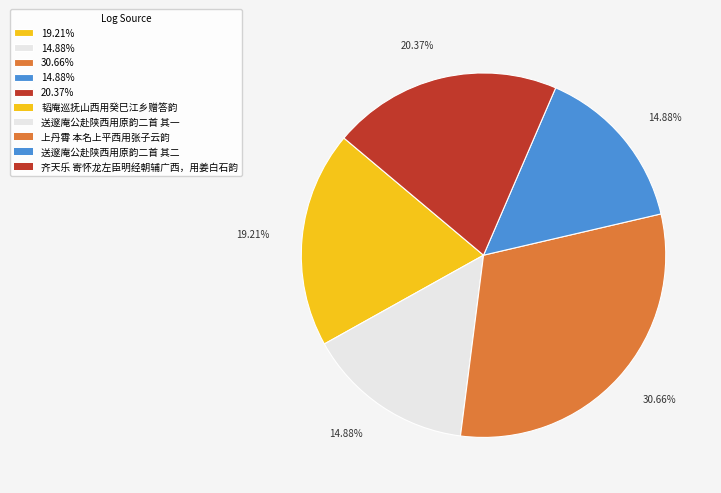

How many slices are in this pie chart?

5